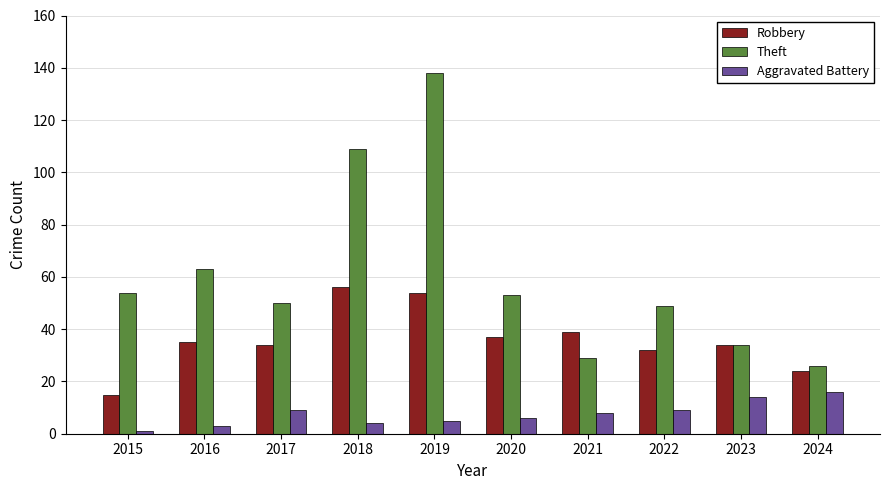

Is the value of Theft at 2019 greater than the value of Robbery at 2024?

Yes